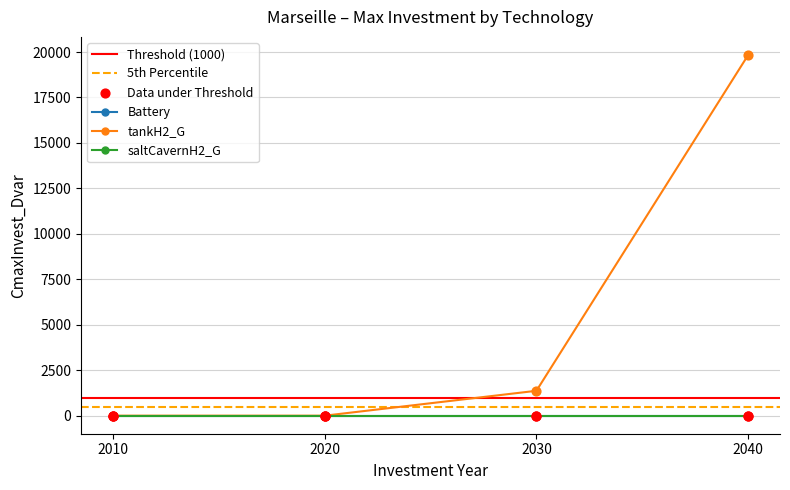

Is the value of saltCavernH2_G at 2030 greater than the value of Battery at 2040?

No